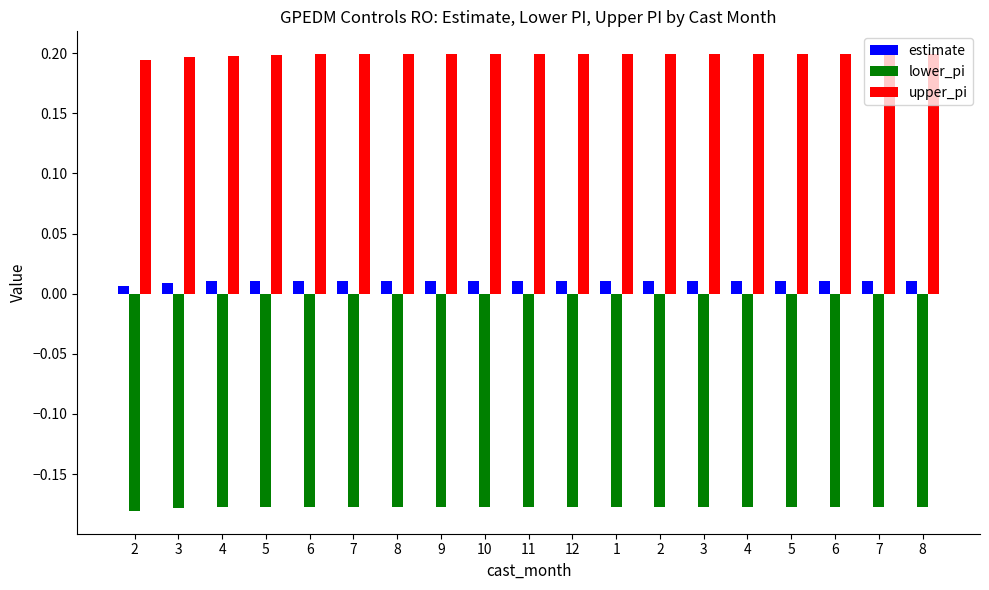

Count the number of data series in this chart.

3